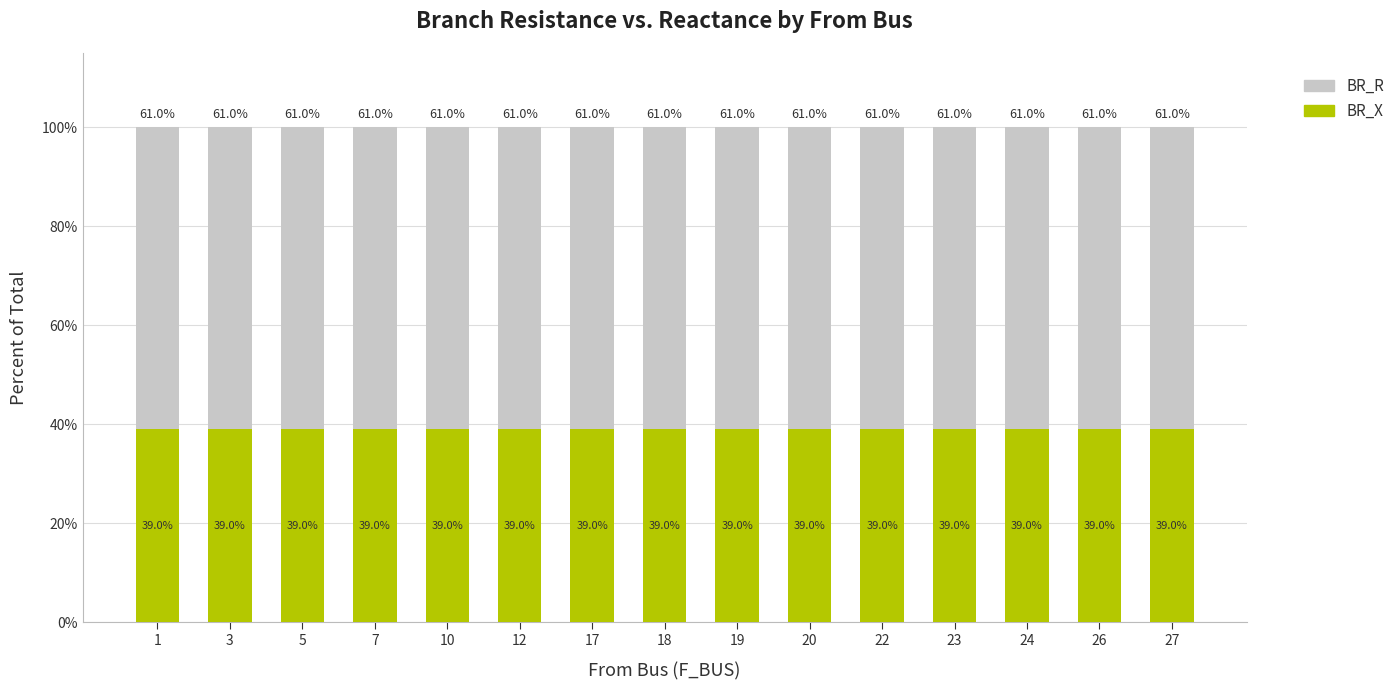

What is the sum of the BR_X values at 1 and 7?

78.0